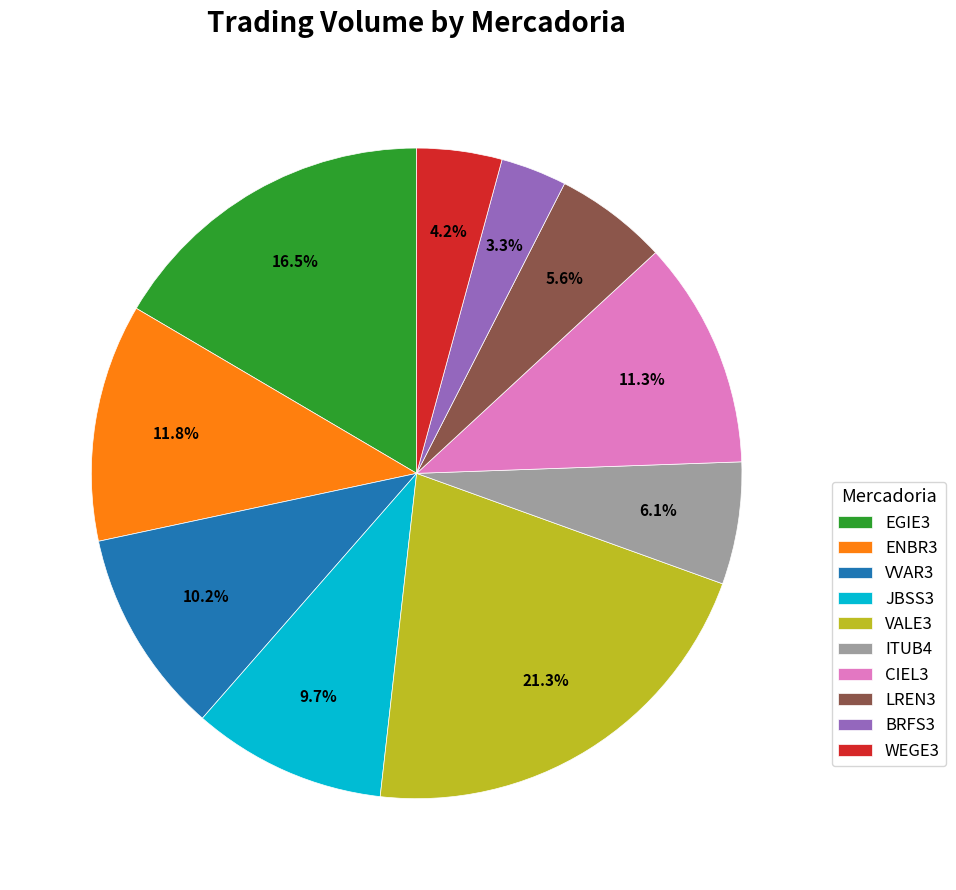

Which slice is the smallest?

BRFS3